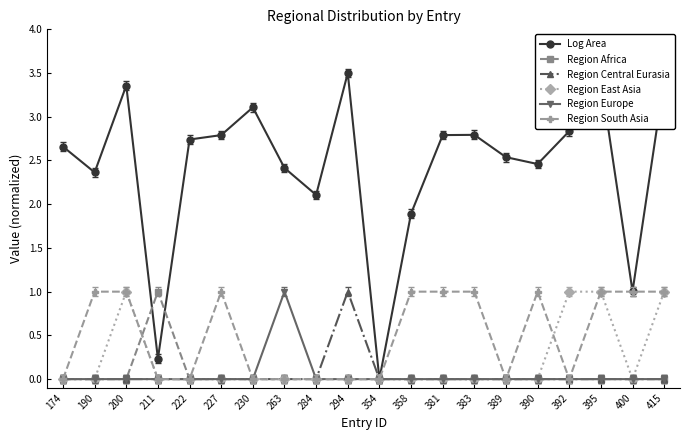

Does the chart have visible grid lines?

No